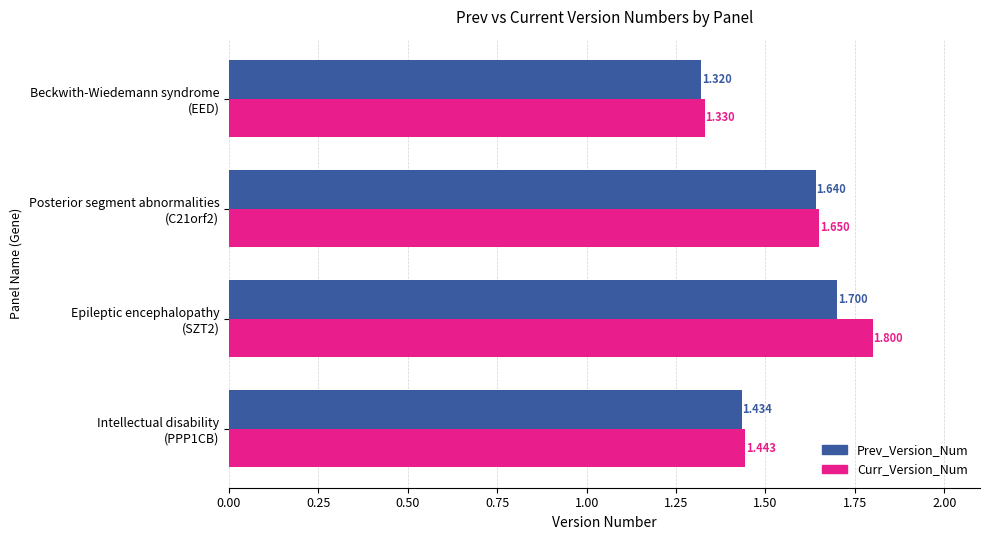

What is the sum of all Curr_Version_Num values?

6.2